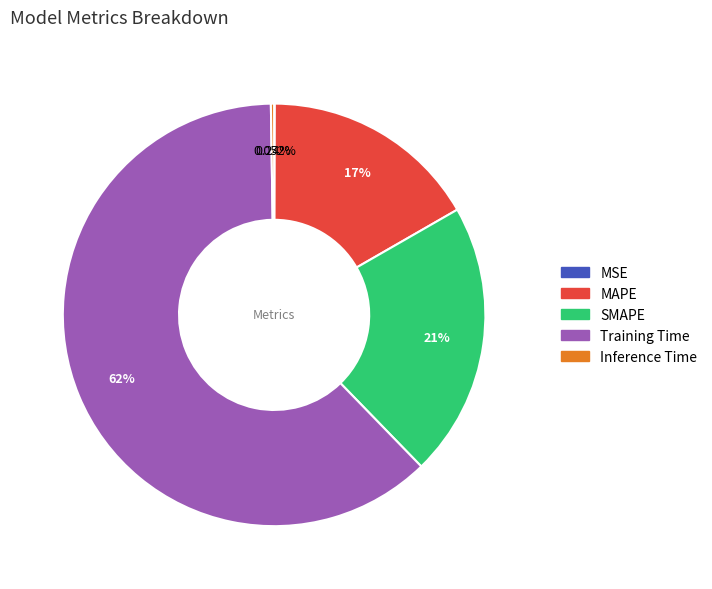

Is Training Time the majority of the pie?

Yes